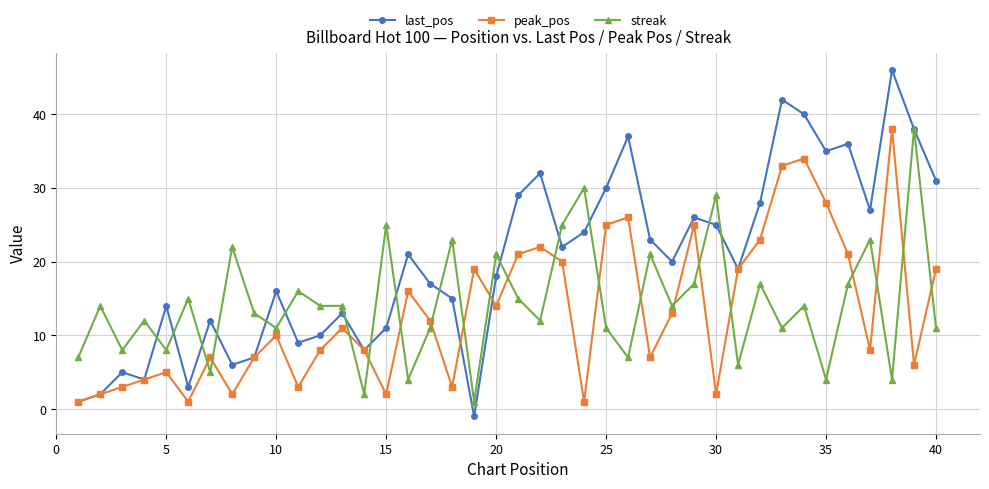

How many distinct data groups are displayed?

3